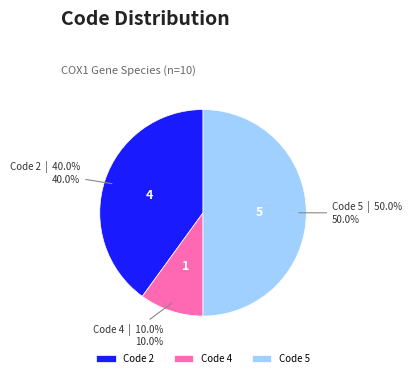

Is Code 4 the majority of the pie?

No